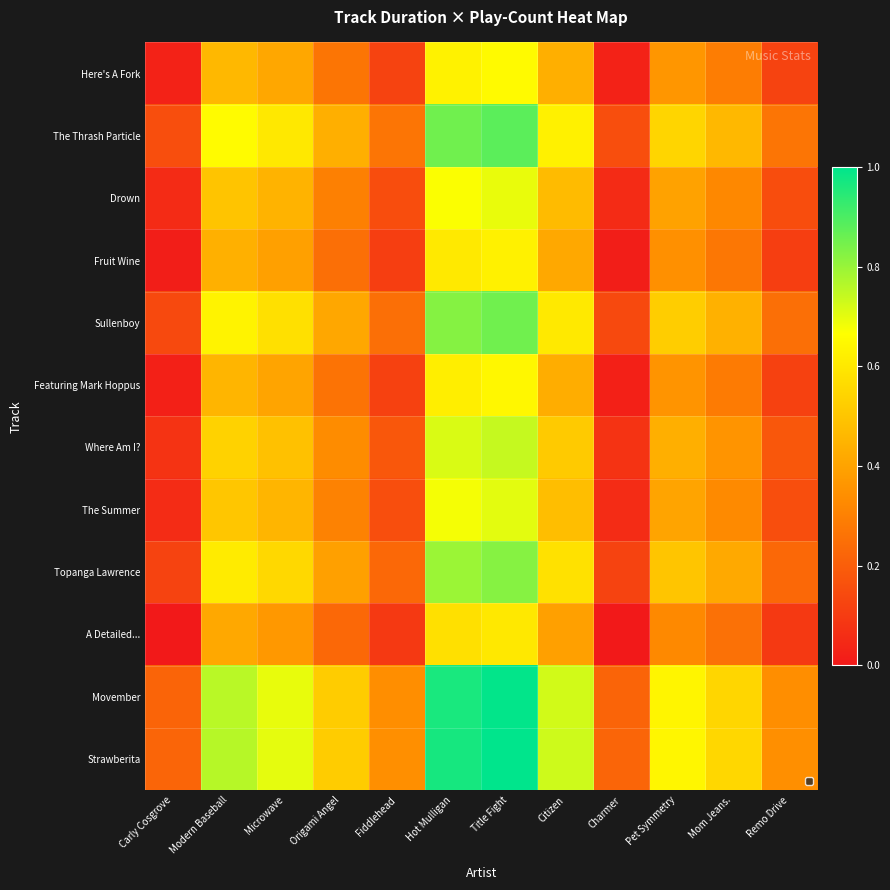

Which series has the largest total across all categories?

Strawberita